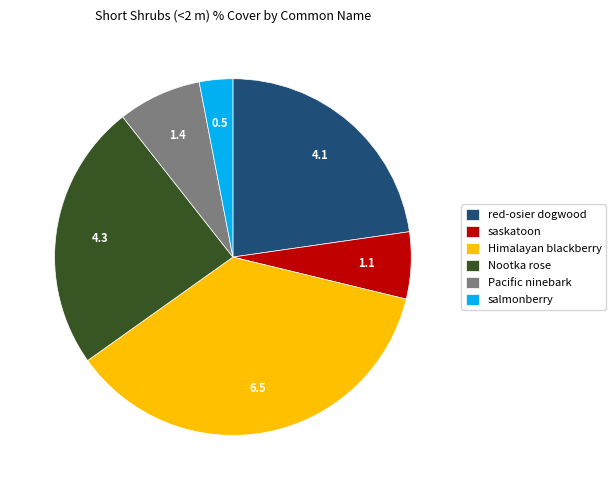

Do Nootka rose and salmonberry together represent more than half of the pie?

No